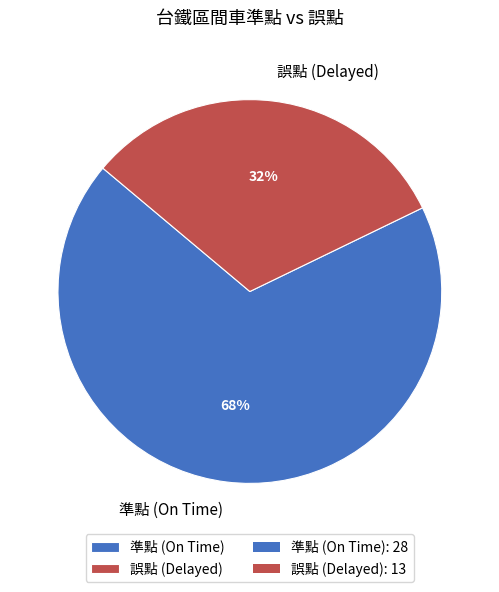

Does any single category account for the majority?

Yes